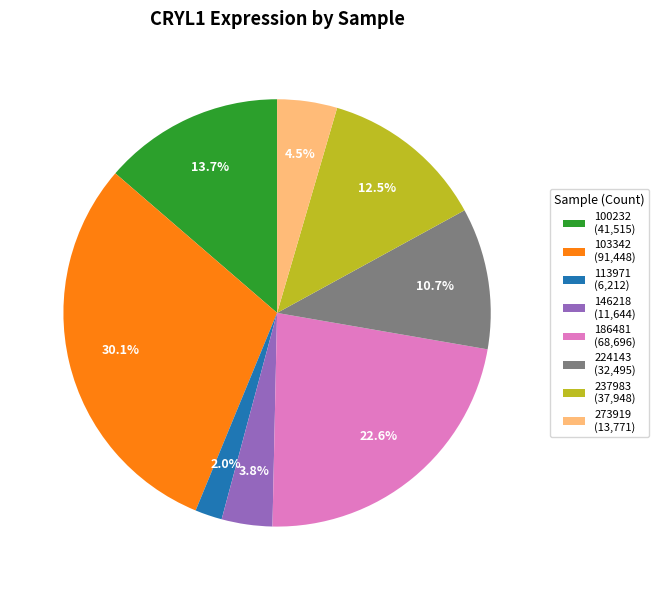

Which category has the biggest portion of the pie?

103342 (91,448)